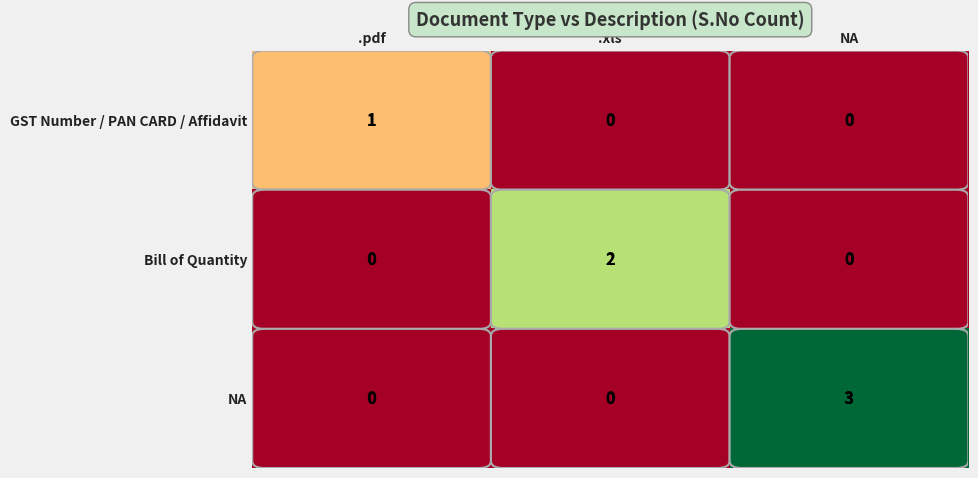

Which series has the largest total across all categories?

NA